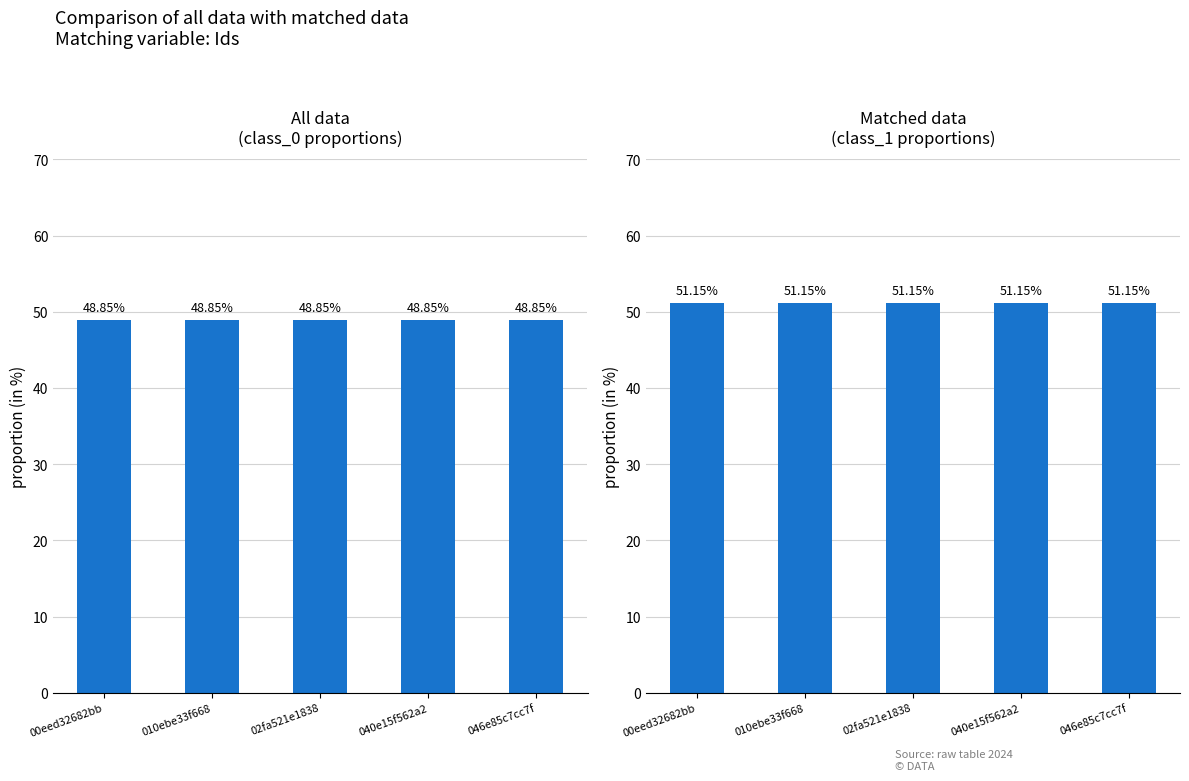

Which category has the lowest value in the class_1 series?

00eed32682bb